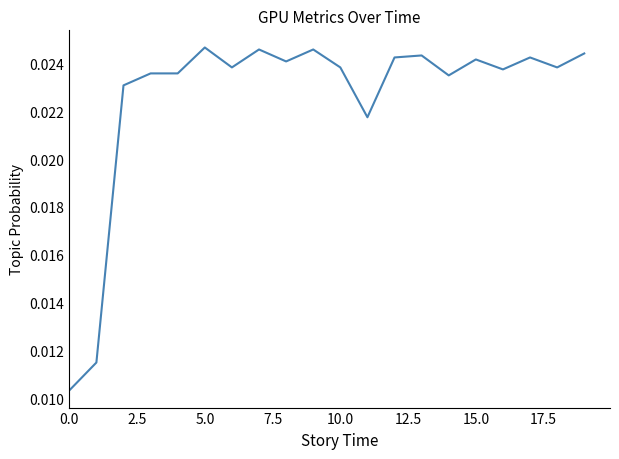

True or false: there are more than 1 points higher than both neighbors.

True